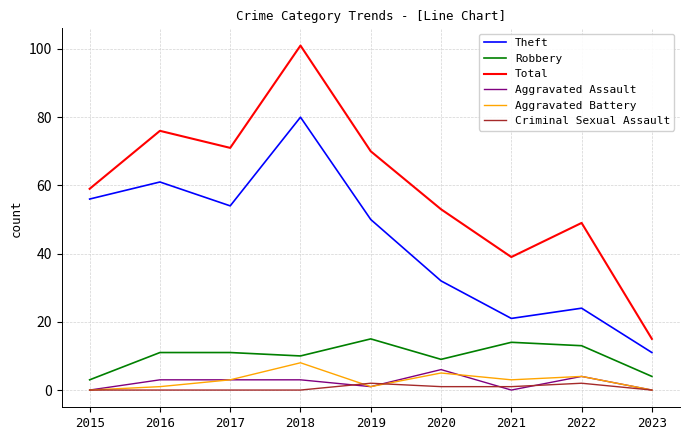

What is the sum of all Aggravated Battery values?

25